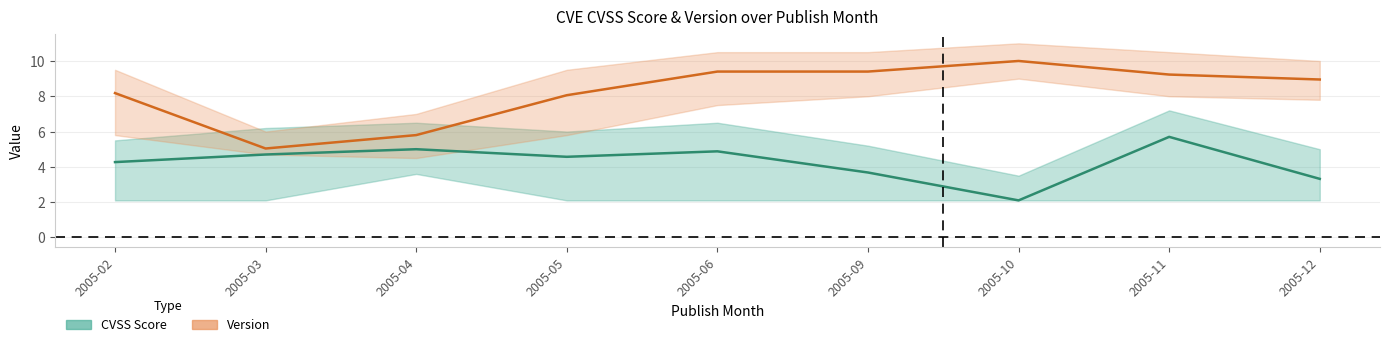

What is the maximum value shown in the chart?

10.0